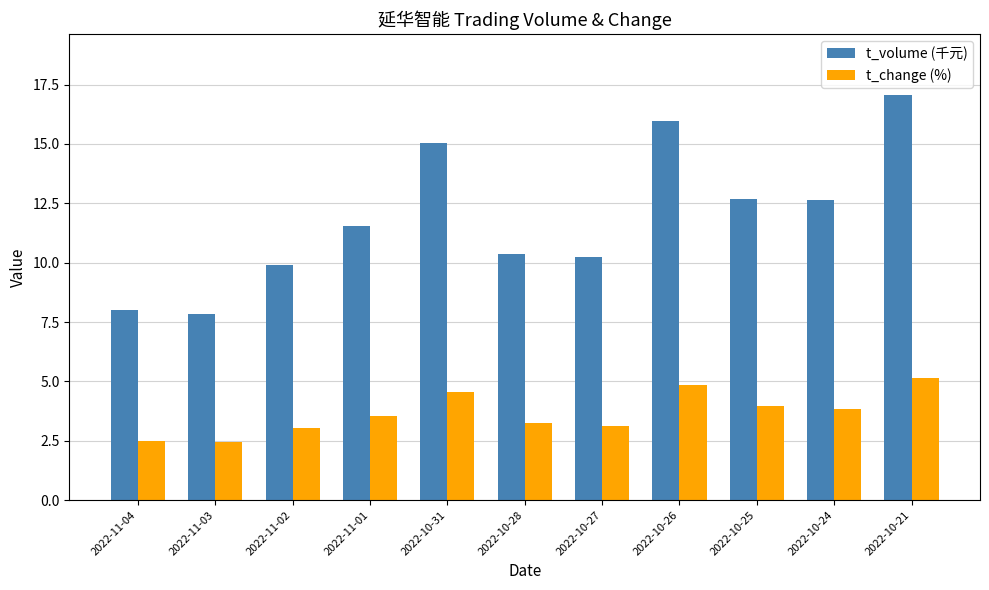

At 2022-11-02, list the series in order from largest to smallest.

t_volume (千元), t_change (%)